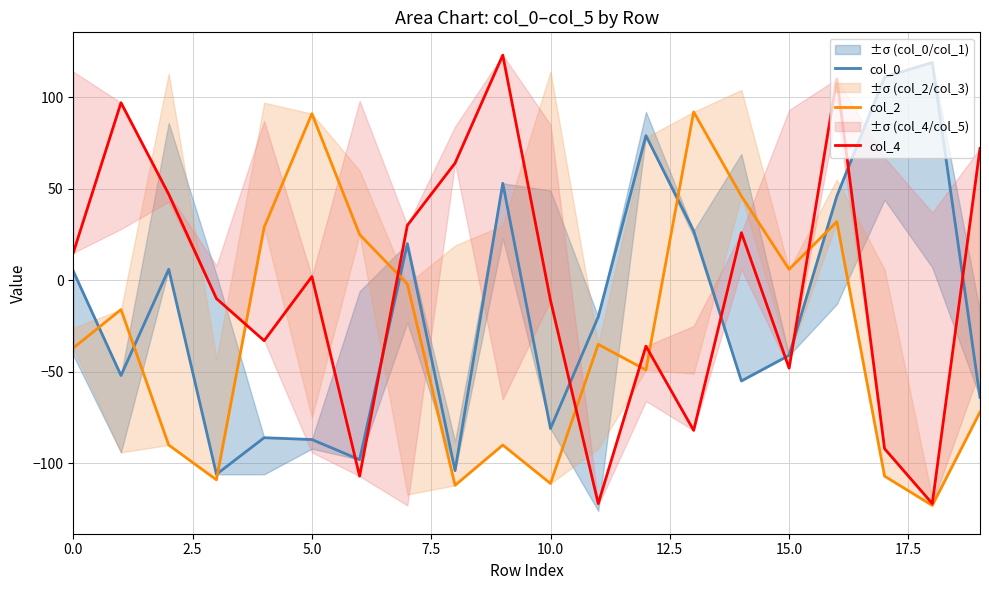

What is the label of the 10th point from the left?

9